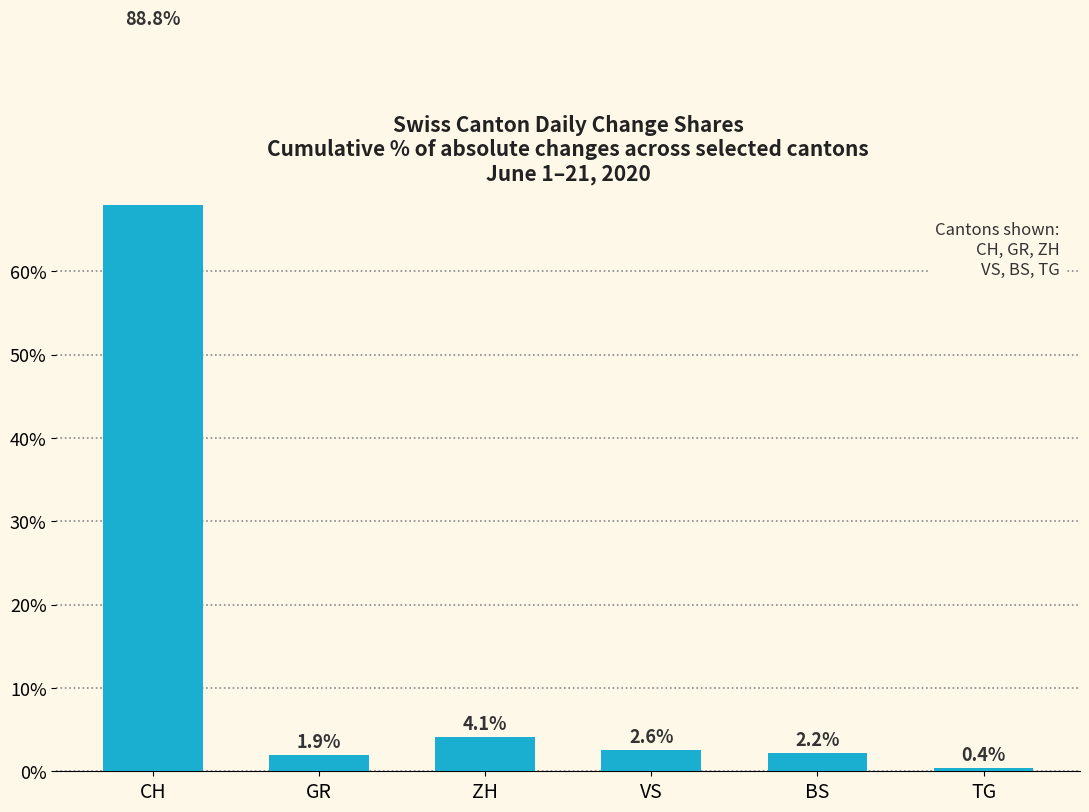

What is the change in value from CH to ZH?

-84.7